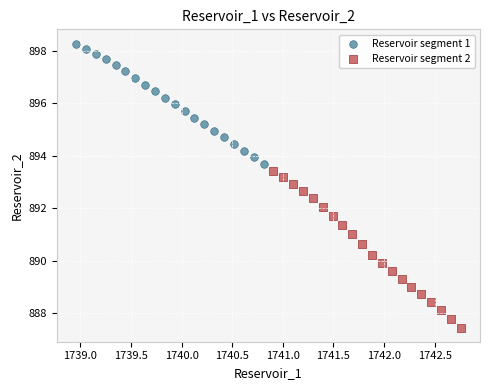

Which series reaches the maximum Y coordinate?

Reservoir segment 1